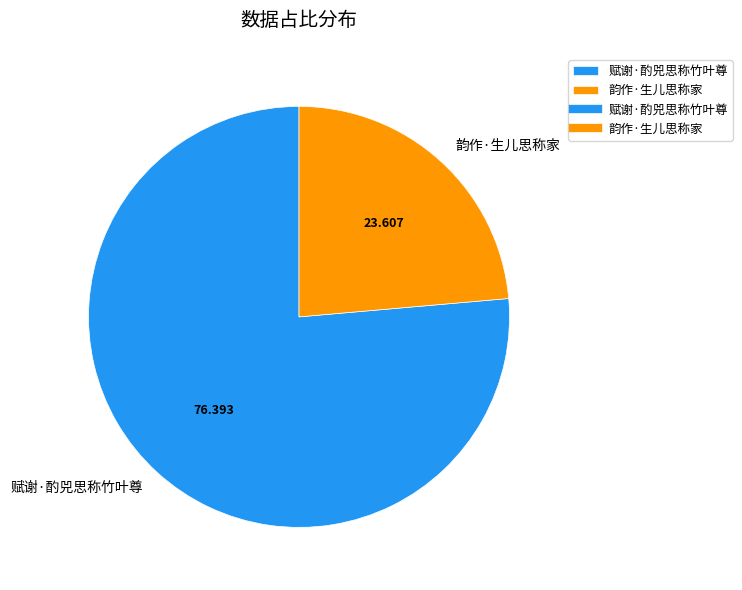

Rank the categories by value from lowest to highest.

韵作·生儿思称家, 赋谢·酌兕思称竹叶尊